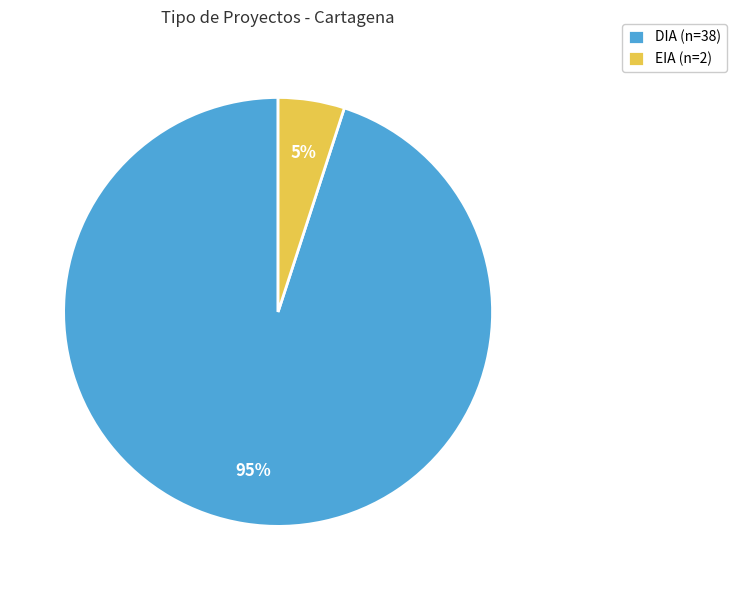

Is it true that DIA is 85% of the pie?

False